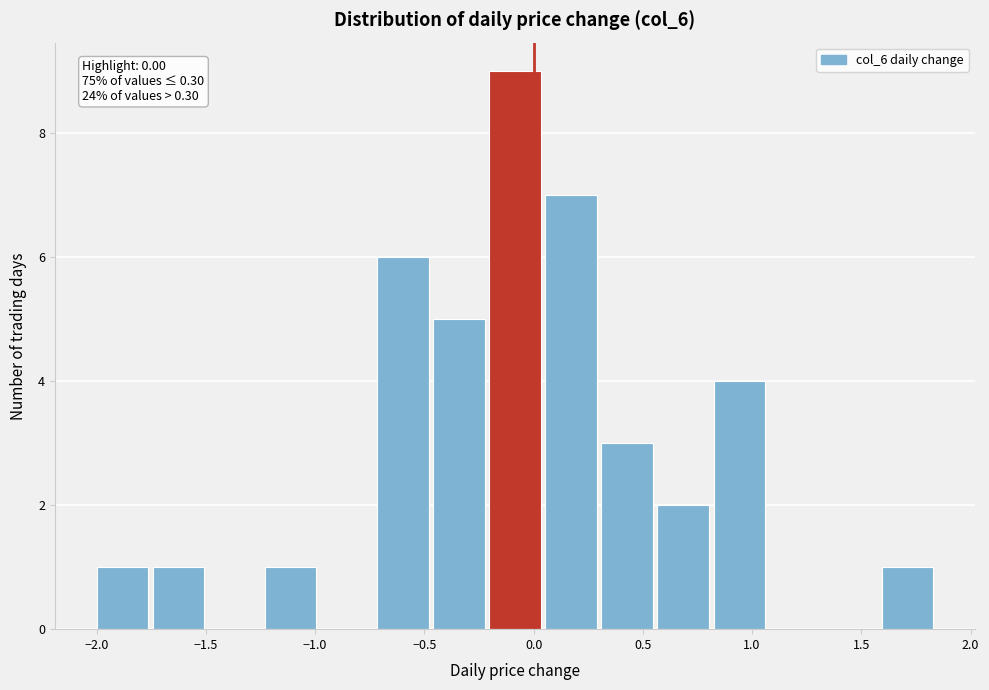

Which range on the x-axis has the tallest bar?

-0.20 to 0.05